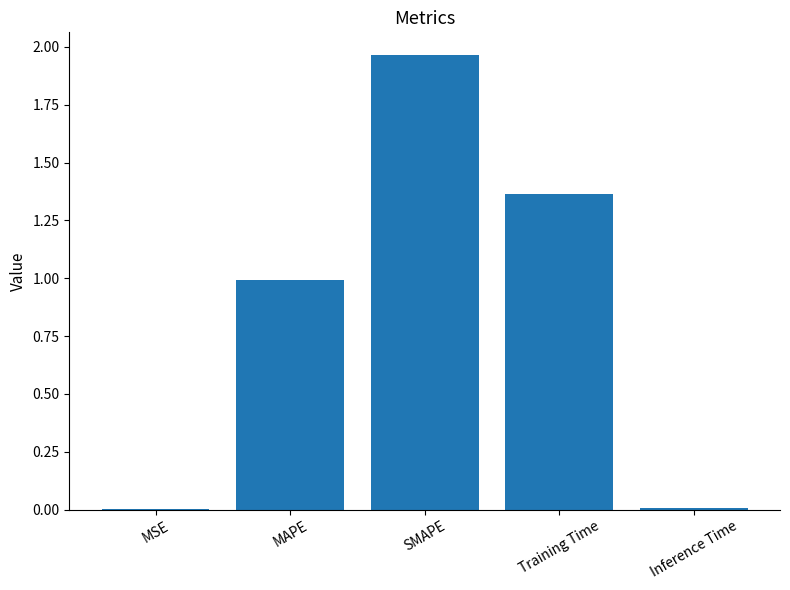

How many data points does each series have?

5